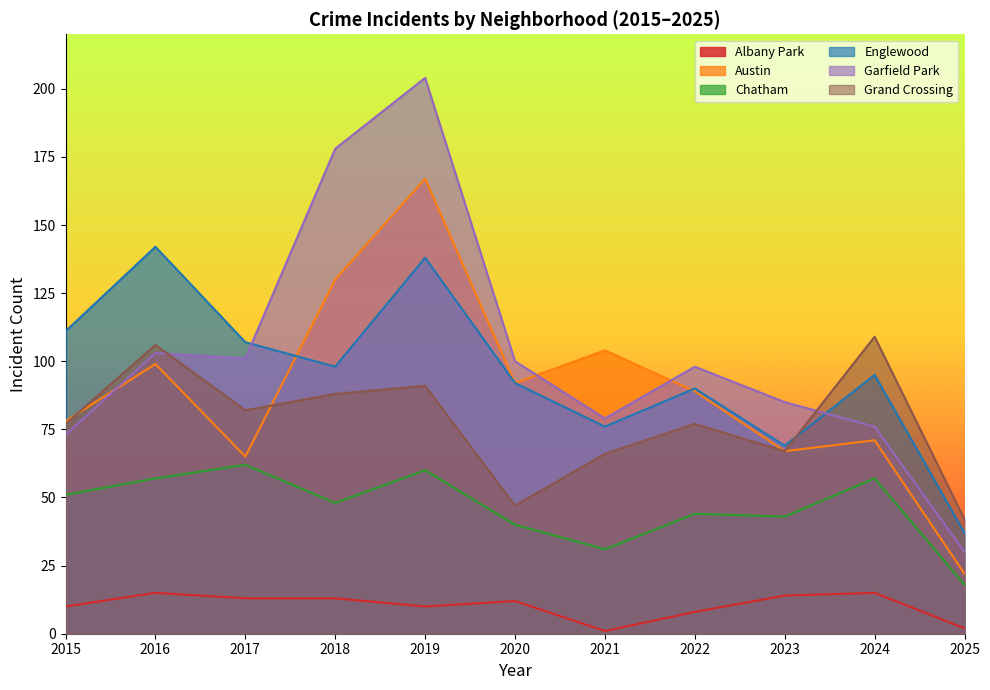

How many interior local peaks does the Albany Park series have?

3